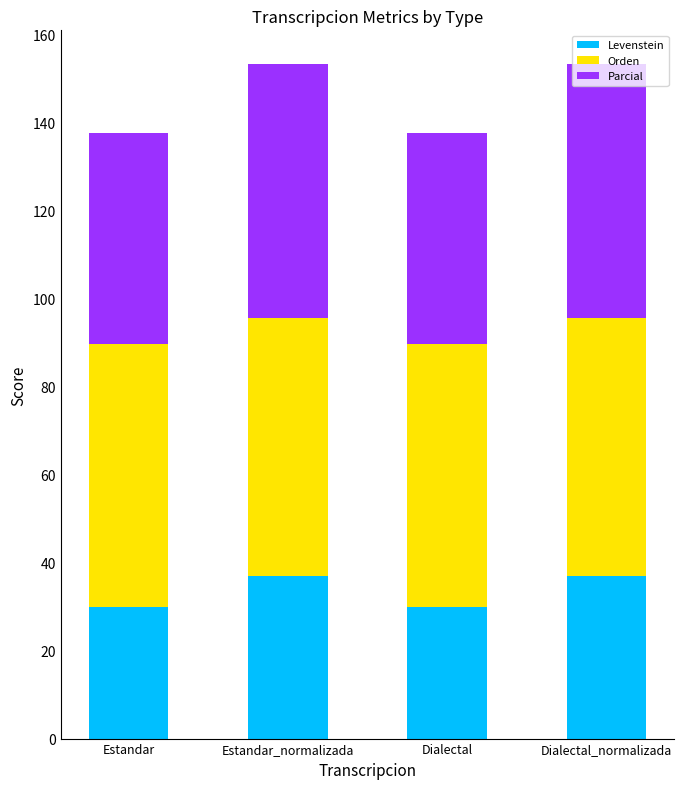

What is the minimum value for Levenstein?

29.9